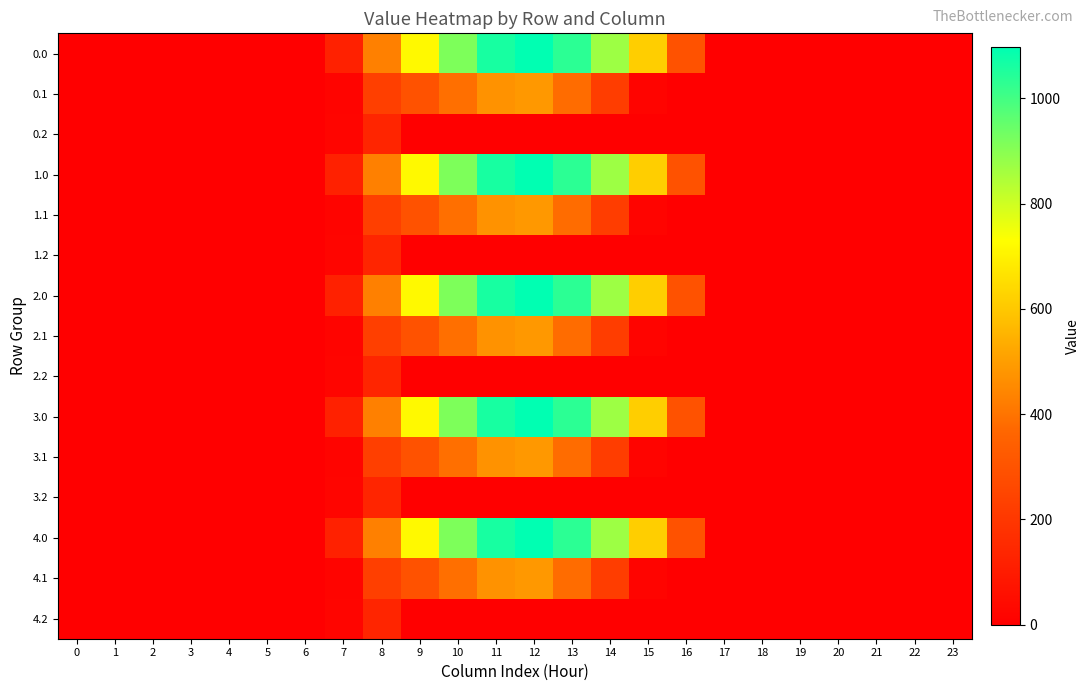

Between 20 and 6, which is larger?

20